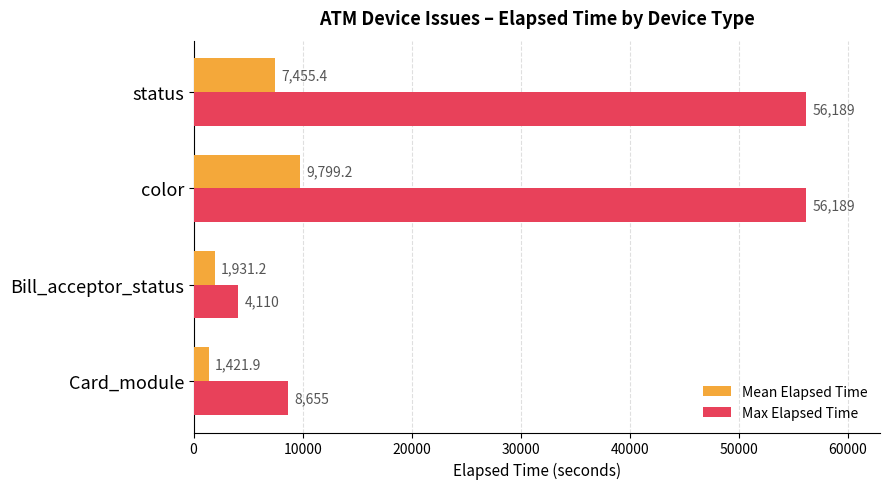

Which series changed the most between color and status?

Mean Elapsed Time